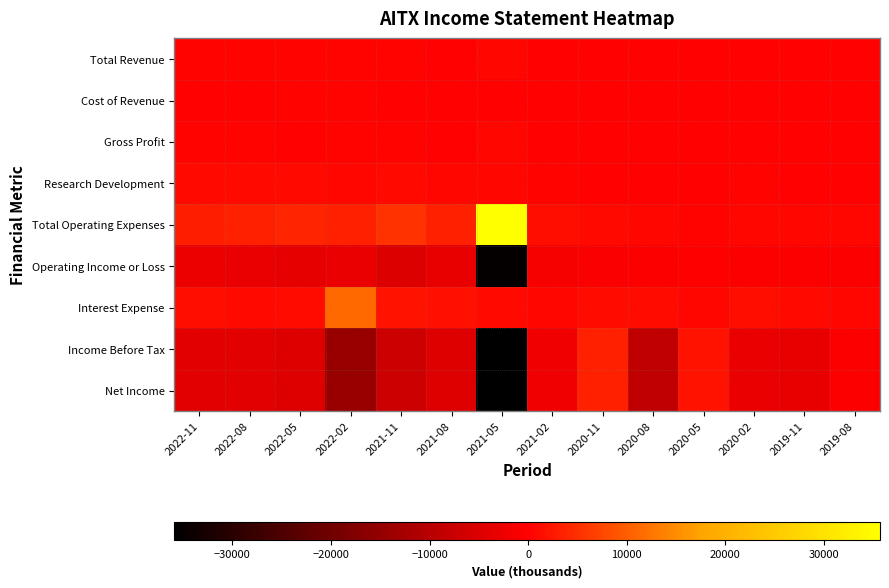

At 2022-11, list the series in order from smallest to largest.

Income Before Tax, Net Income, Operating Income or Loss, Cost of Revenue, Gross Profit, Total Revenue, Research Development, Interest Expense, Total Operating Expenses